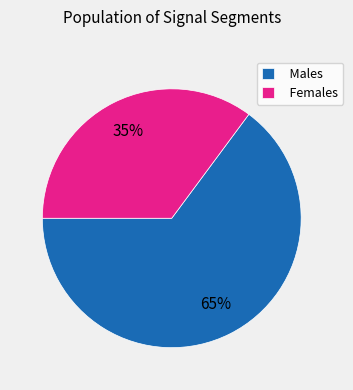

Combined, do Females and Males account for over 50%?

Yes